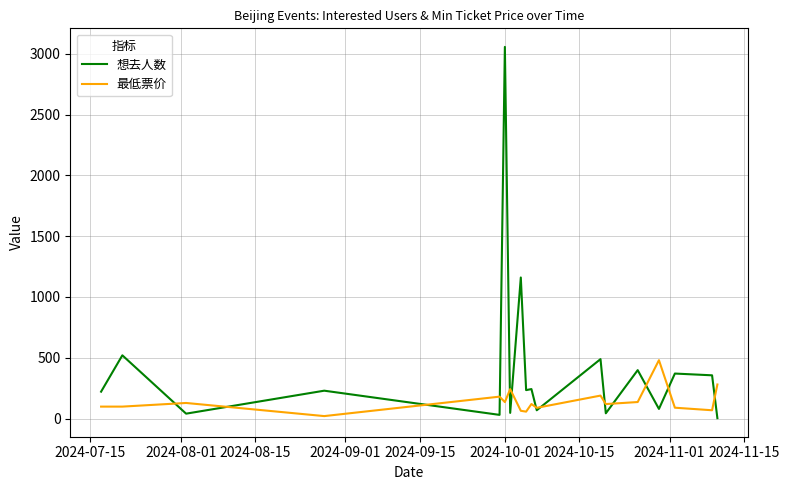

Which series has the widest spread of values?

想去人数